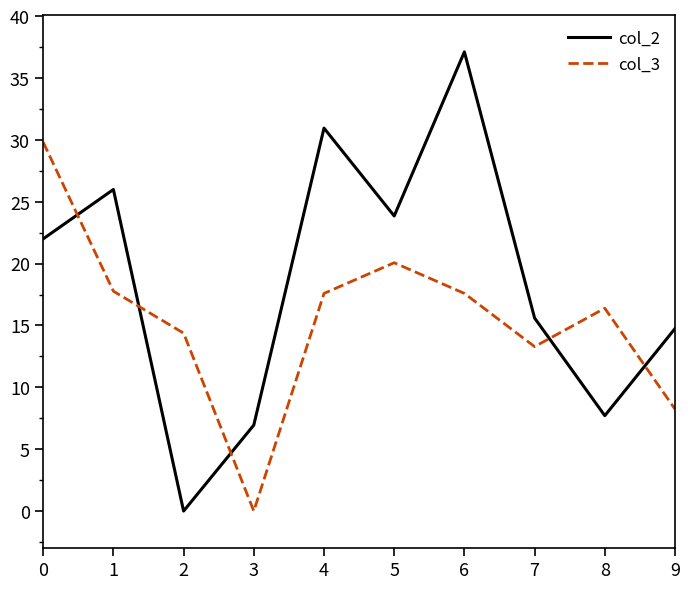

After their last crossing, which series has the higher values: col_3 or col_2?

col_2